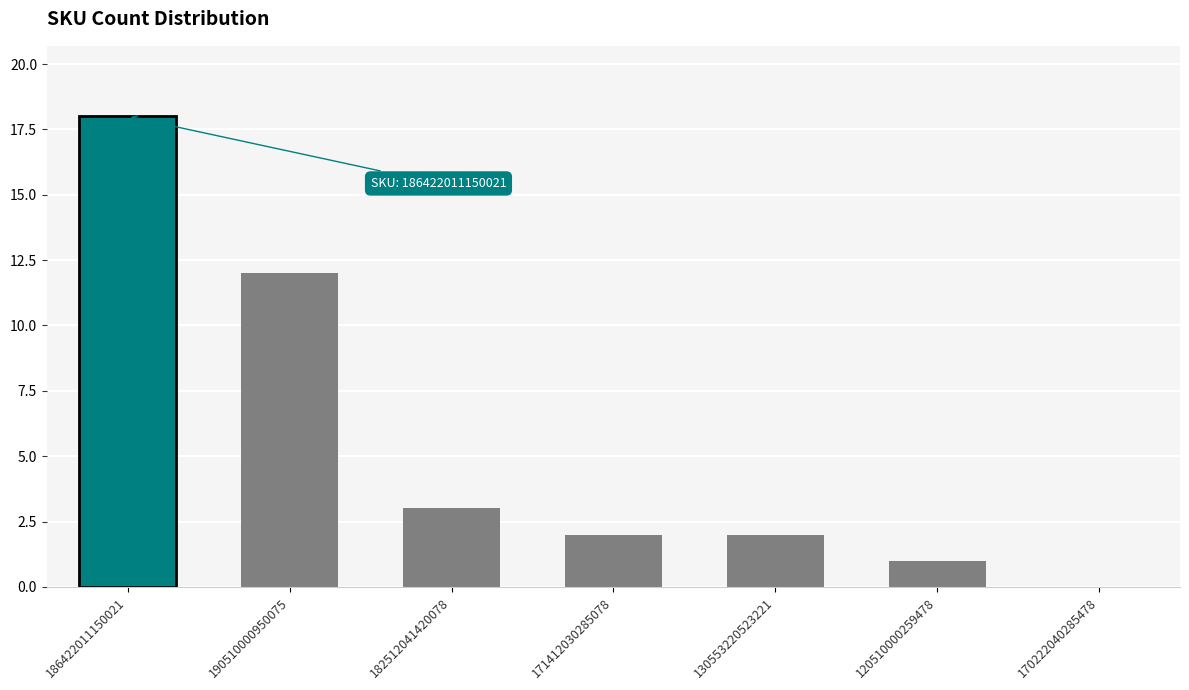

Where is the data nearest to the value 9?

190510000950075